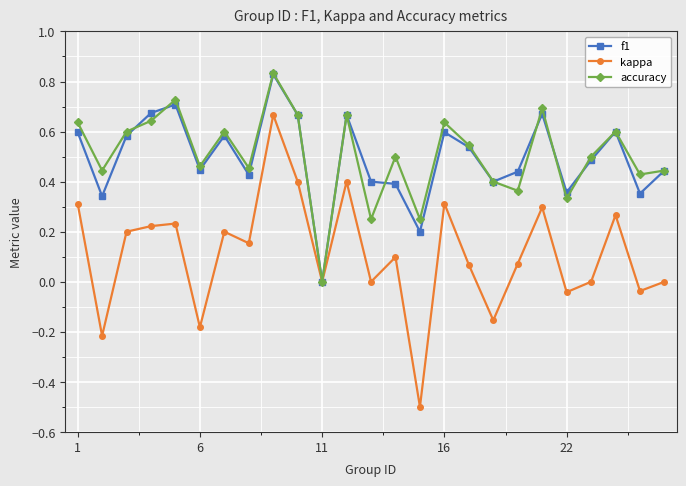

What is the smallest value displayed?

-0.5